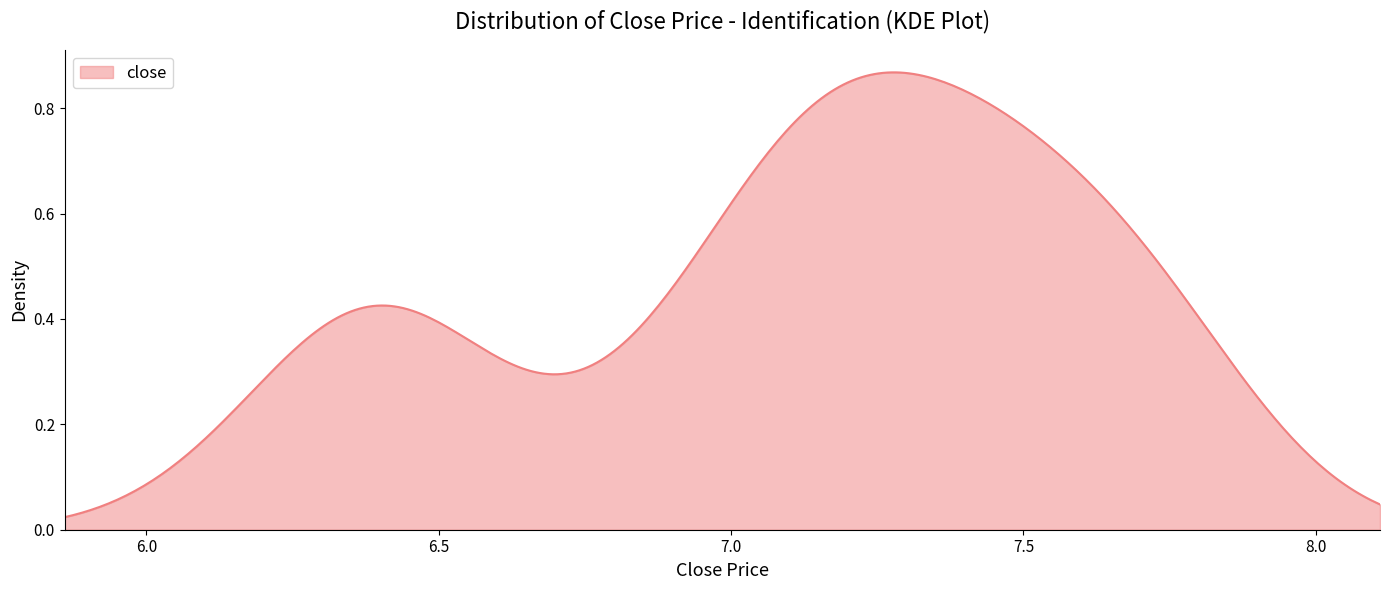

Is this an area chart (filled region under the line)?

Yes